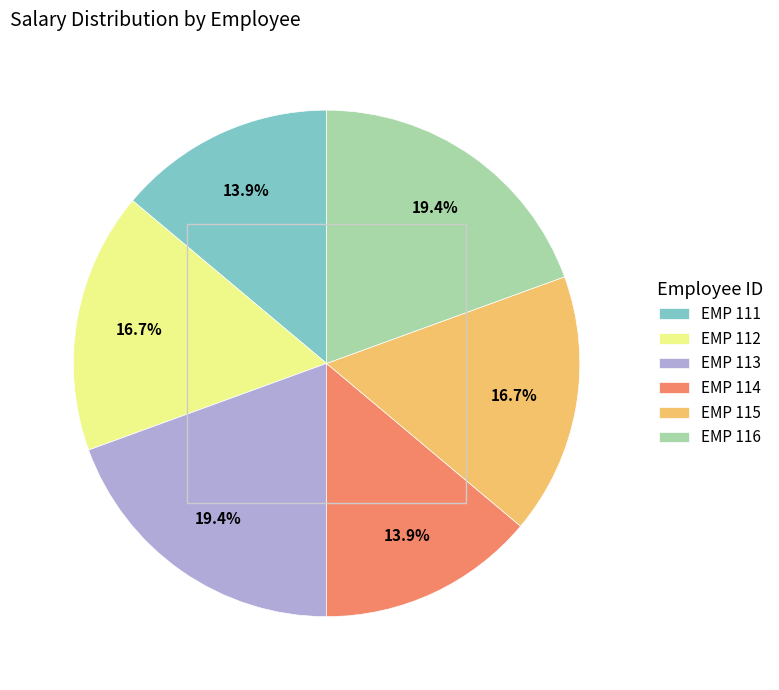

Approximately how many times larger is the value at EMP 113 compared to EMP 112?

1.2